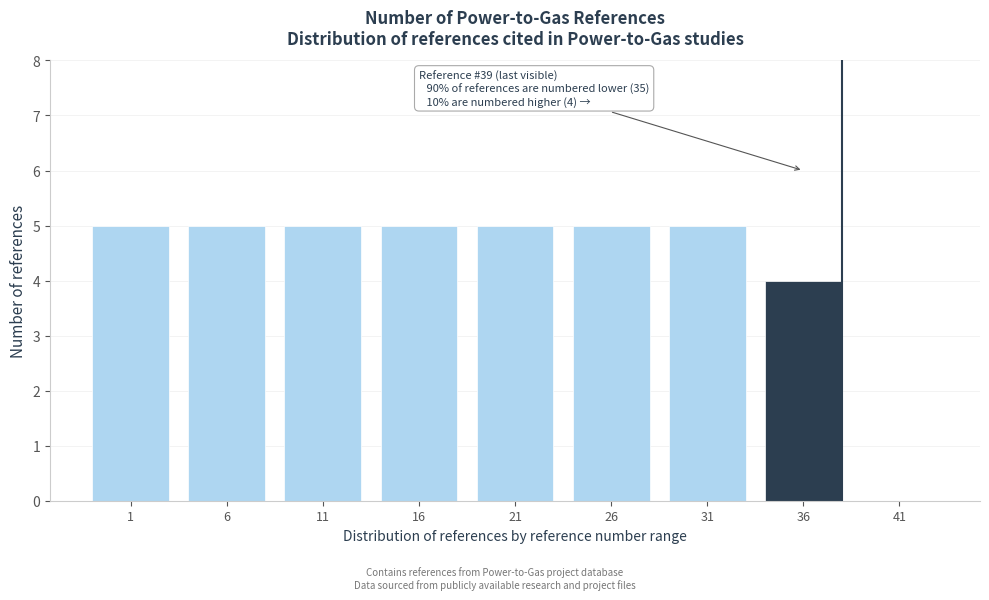

Reading left to right, list all the values displayed in this chart.

1=5	6=5	11=5	16=5	21=5	26=5	31=5	36=4	41=0